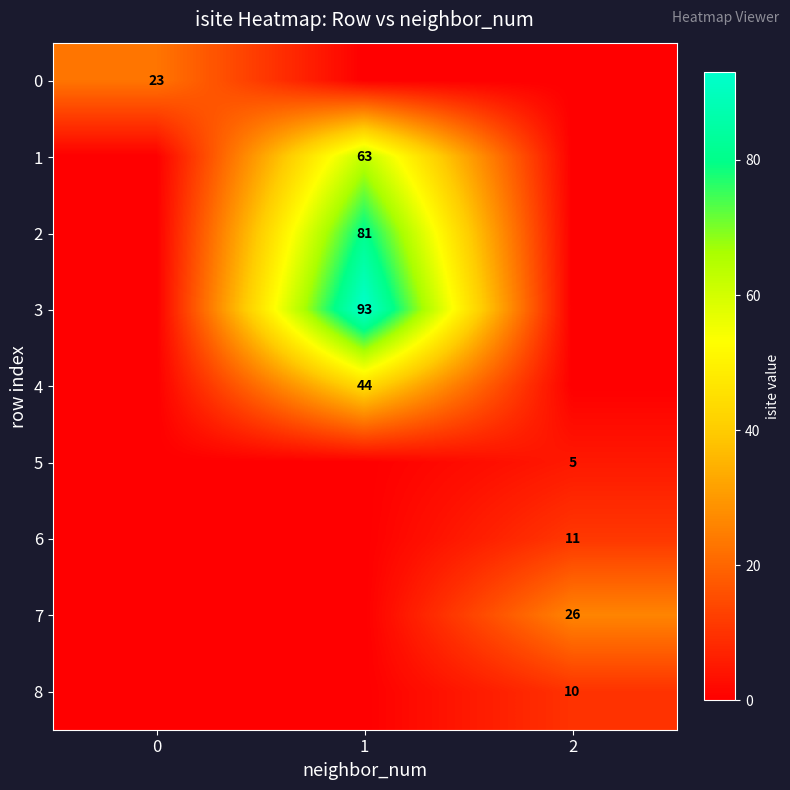

The value of 6 at 2 is 11. True or false?

True